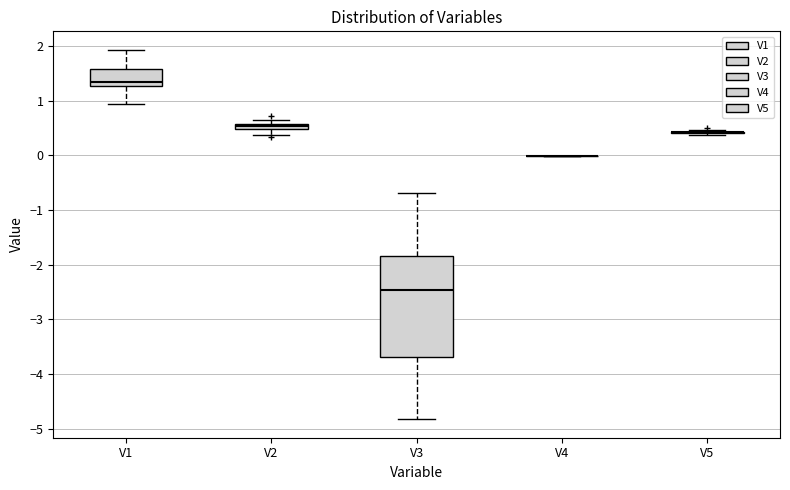

Where does the lower whisker of the box for V1 end on the y-axis? The values are not printed on the chart, so give them approximately, as read against the axis.

0.9